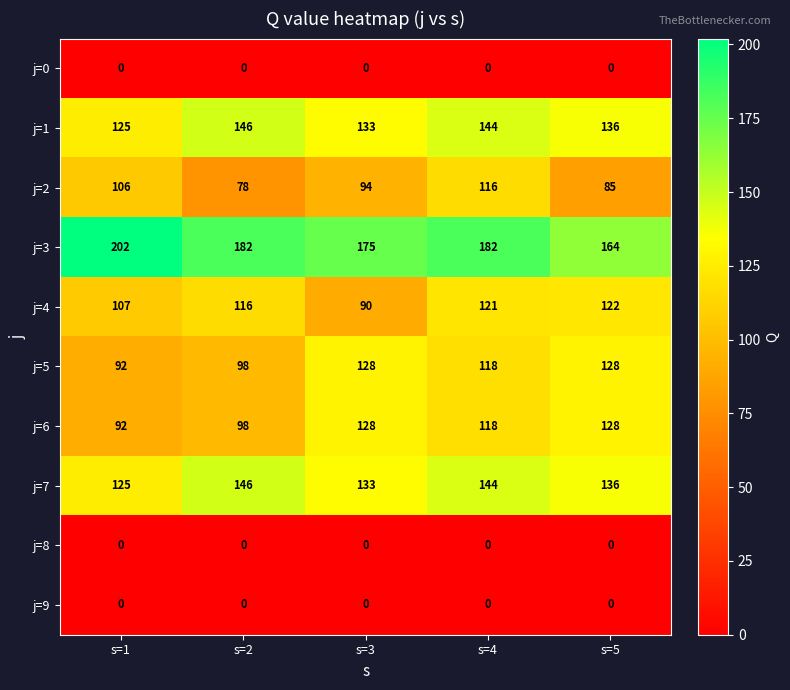

Where is j=2 nearest to the value 97?

s=3